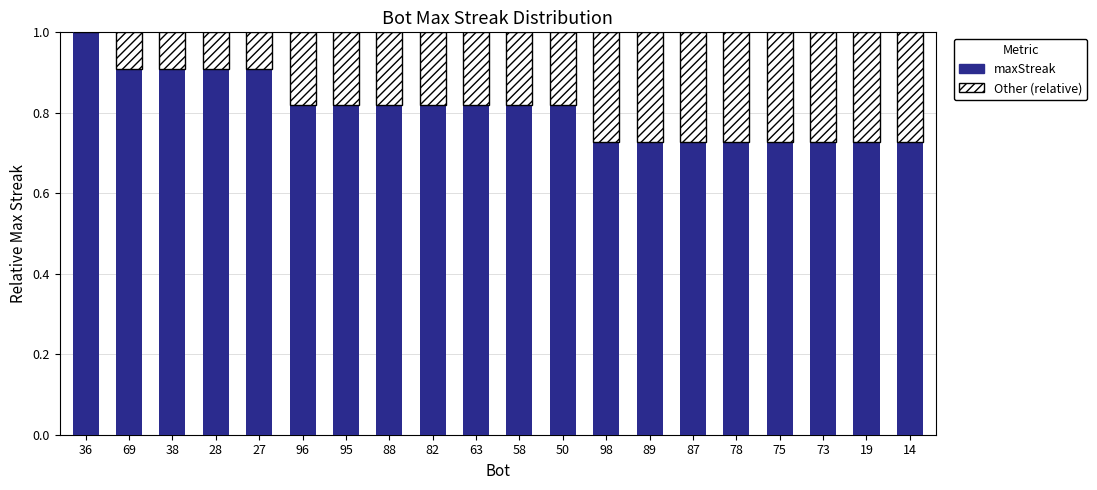

What is the total value across all series at 96?

1.0